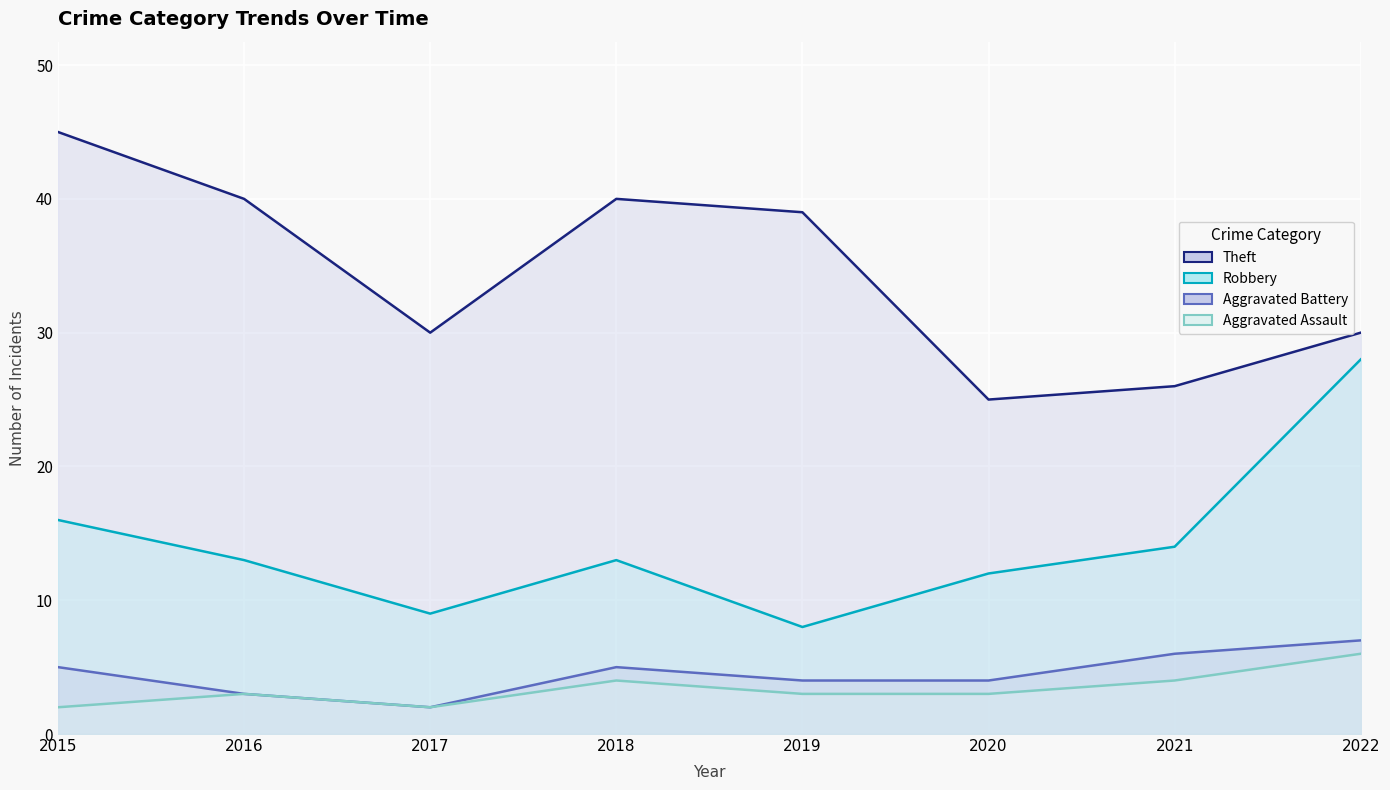

List the series in order of their peak value, lowest first.

Aggravated Assault, Aggravated Battery, Robbery, Theft